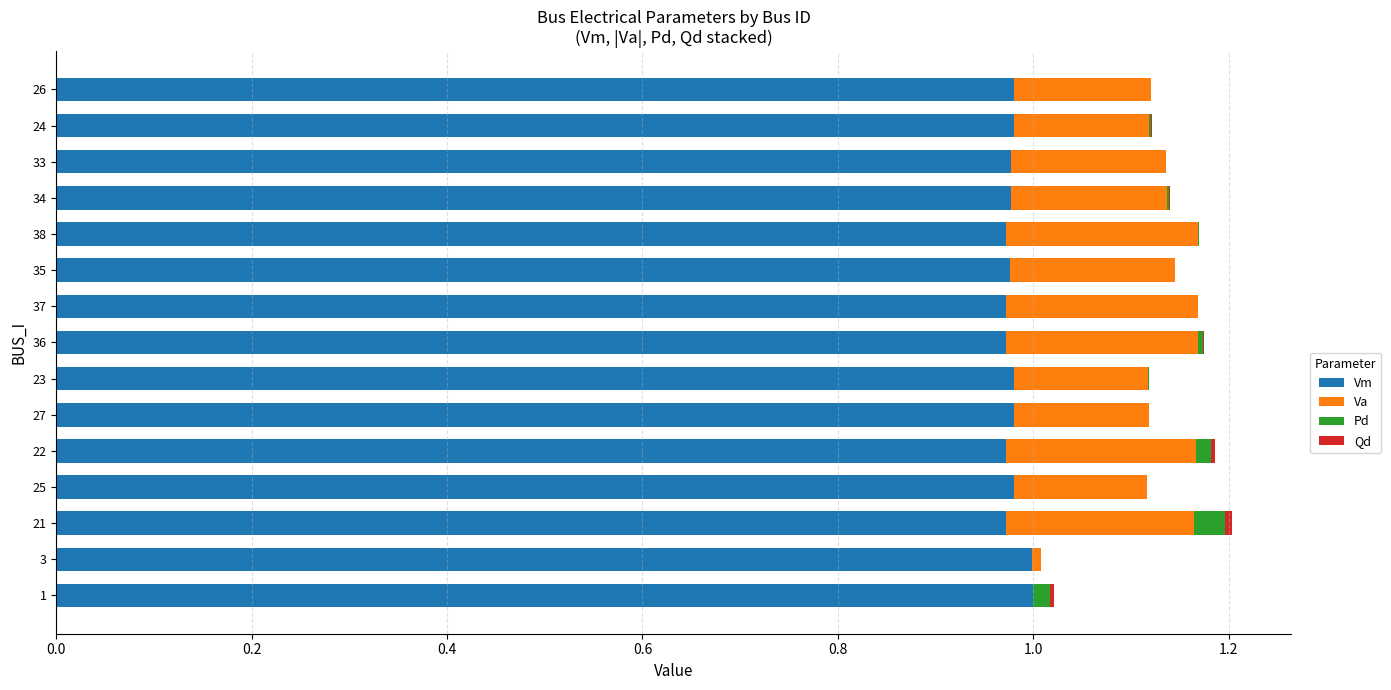

The value of Vm at 1 is 1.8. True or false?

False